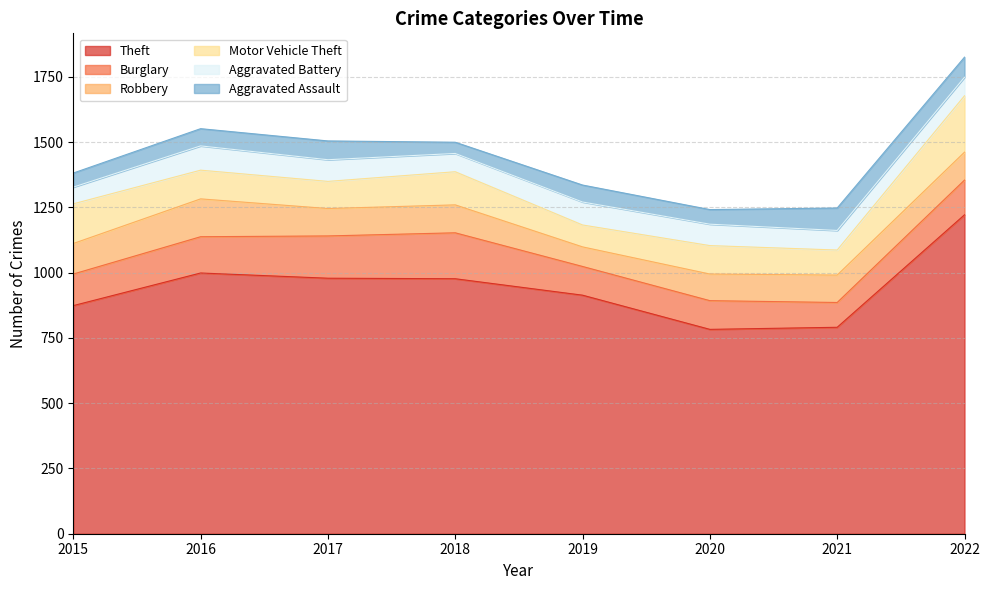

What is the minimum value shown in the chart?

43